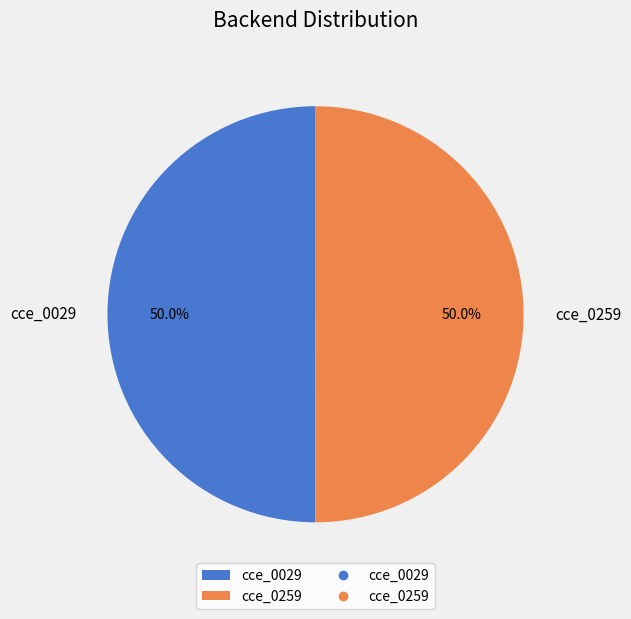

How many slices are in this pie chart?

2